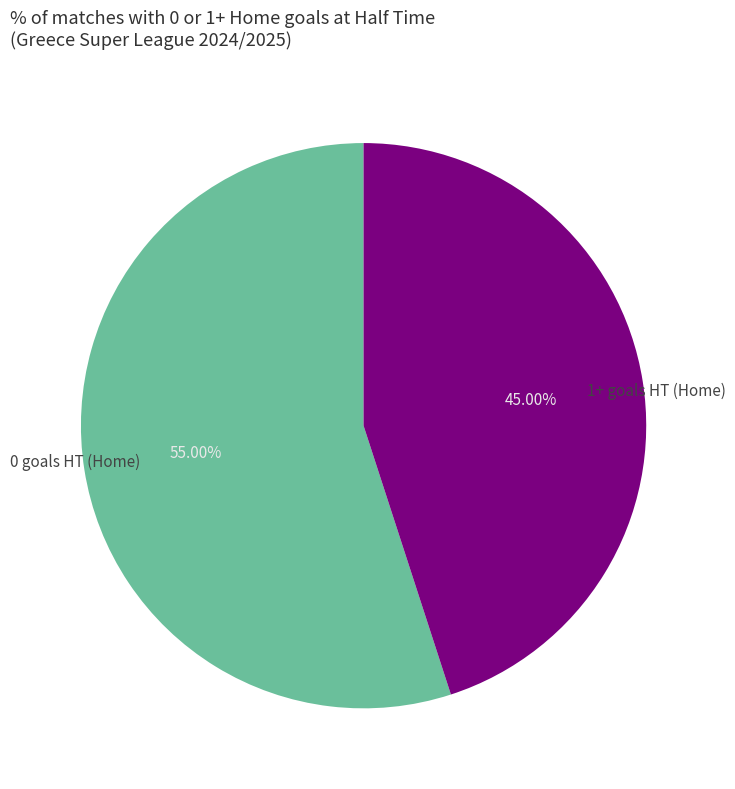

What is the ratio of the value at 1+ goals HT (Home) to the value at 0 goals HT (Home)?

0.8